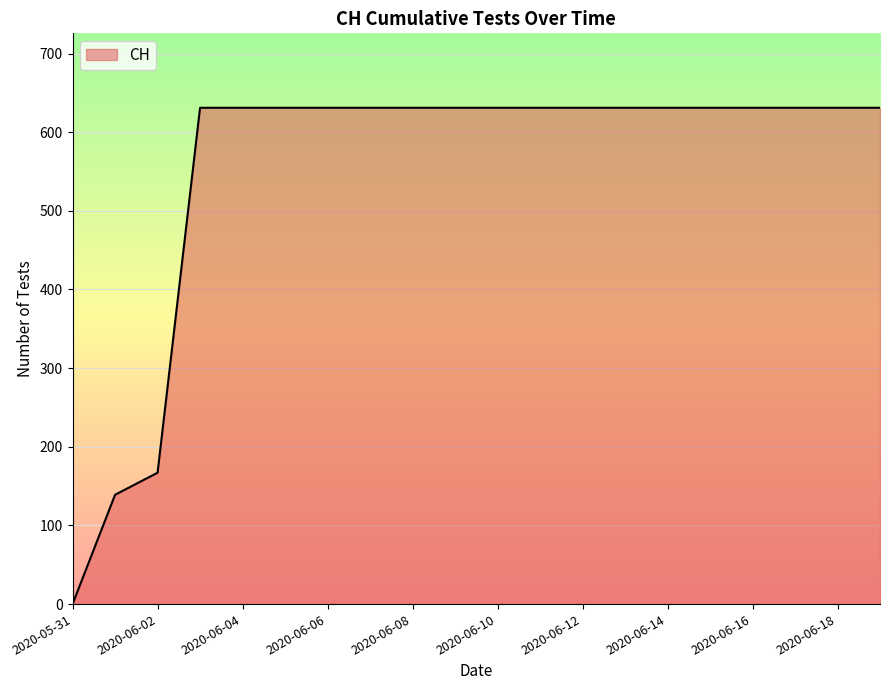

What is the difference between the maximum and minimum values?

631